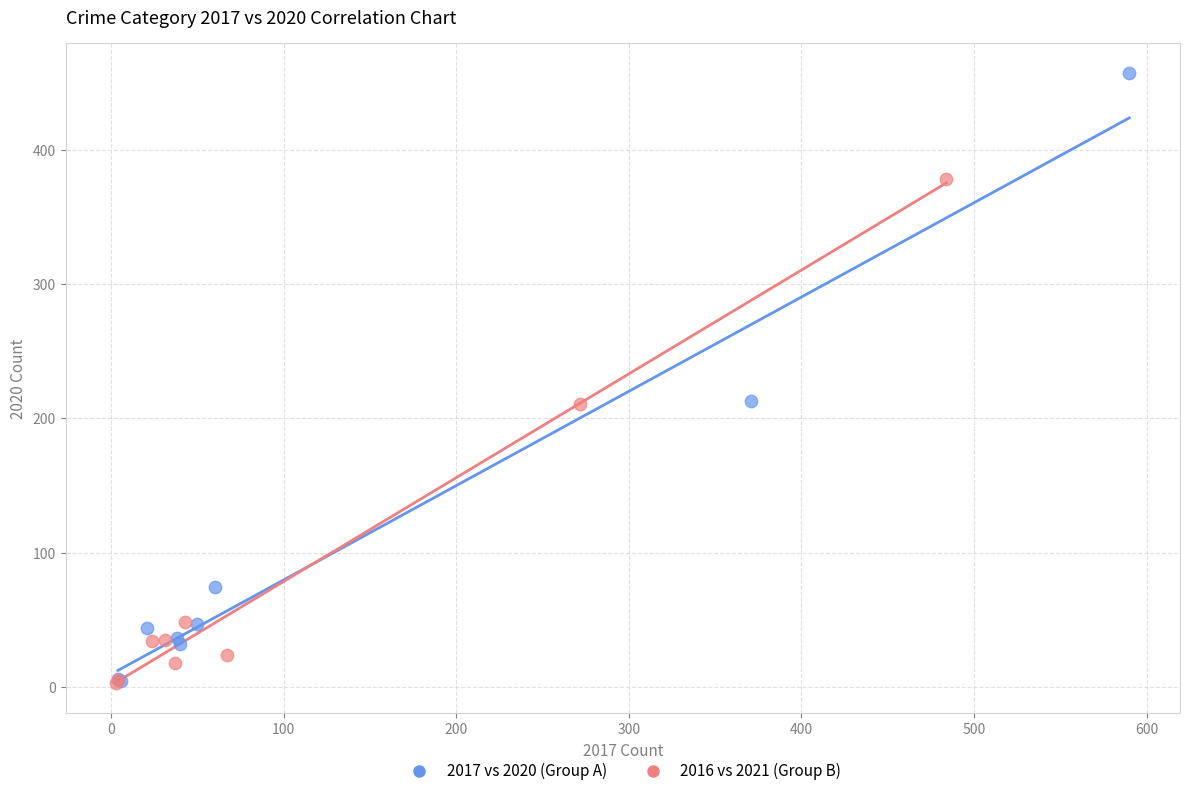

What are all the series names shown in the legend?

2017 vs 2020 (Group A), 2016 vs 2021 (Group B)